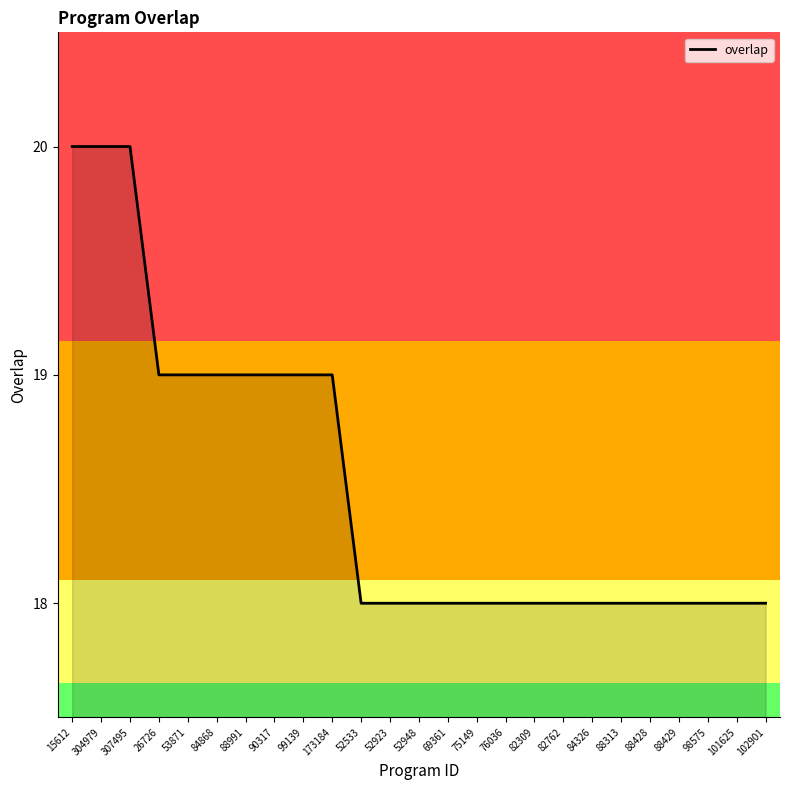

What position from the right is 82762?

8